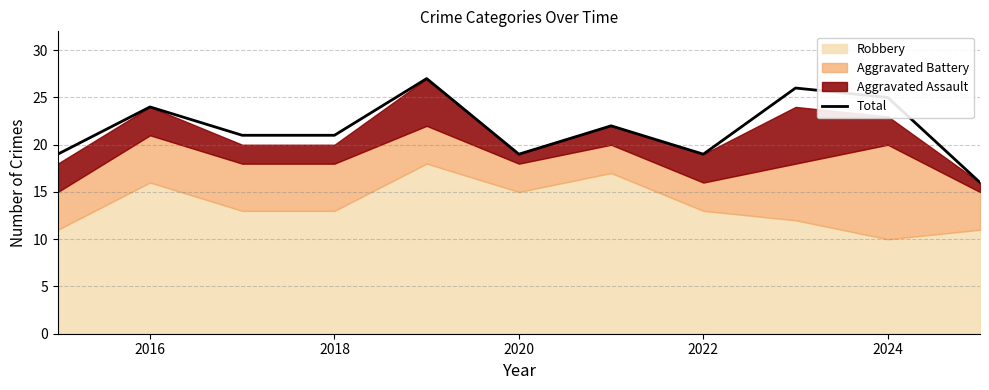

Where is the first local maximum?

2016